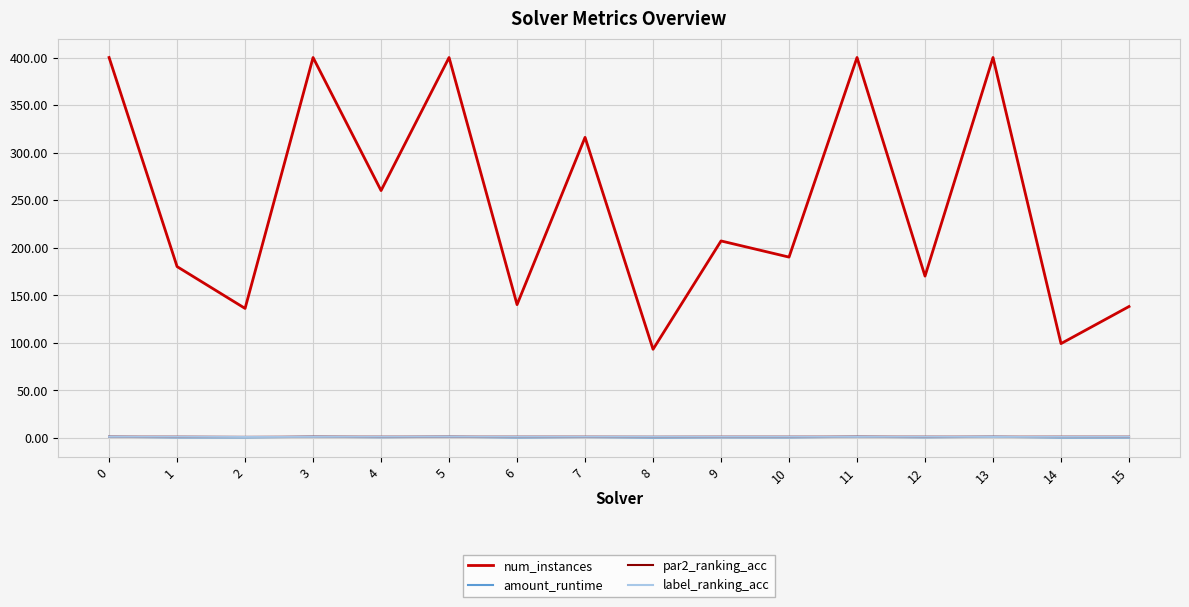

What is the greatest value displayed?

400.0